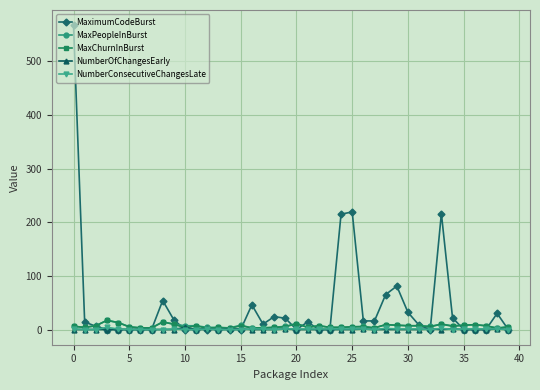

True or false: MaximumCodeBurst has more than 0 interior local peaks.

True